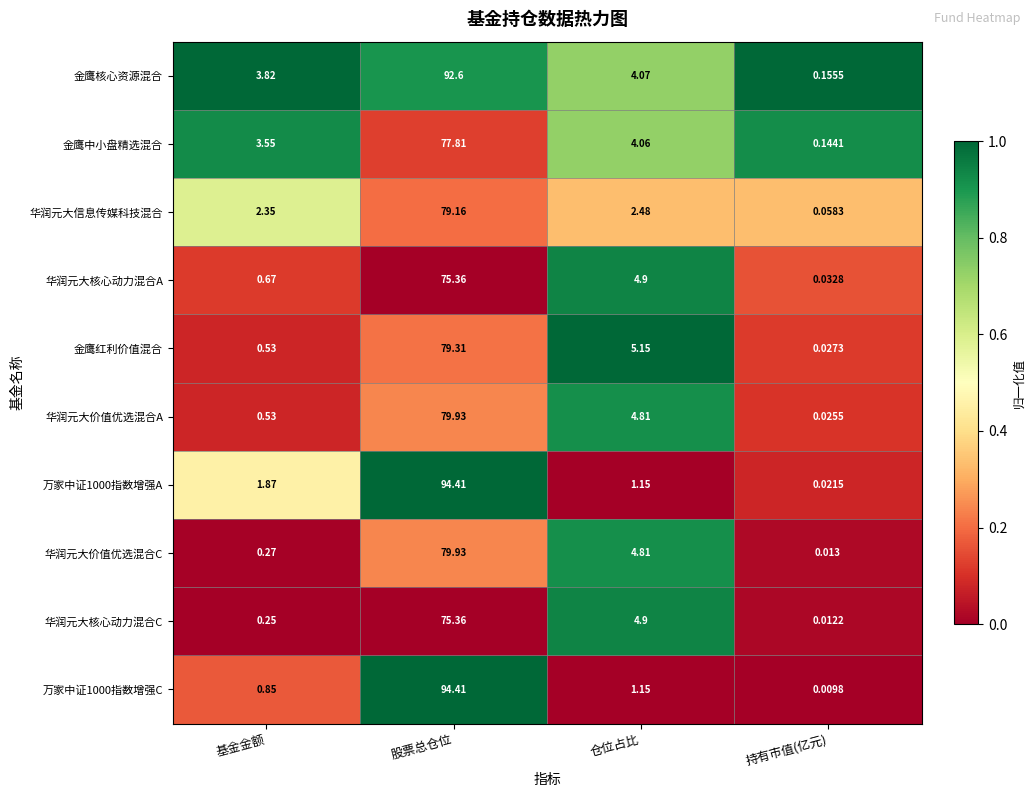

At how many categories does at least one series exceed 0?

4